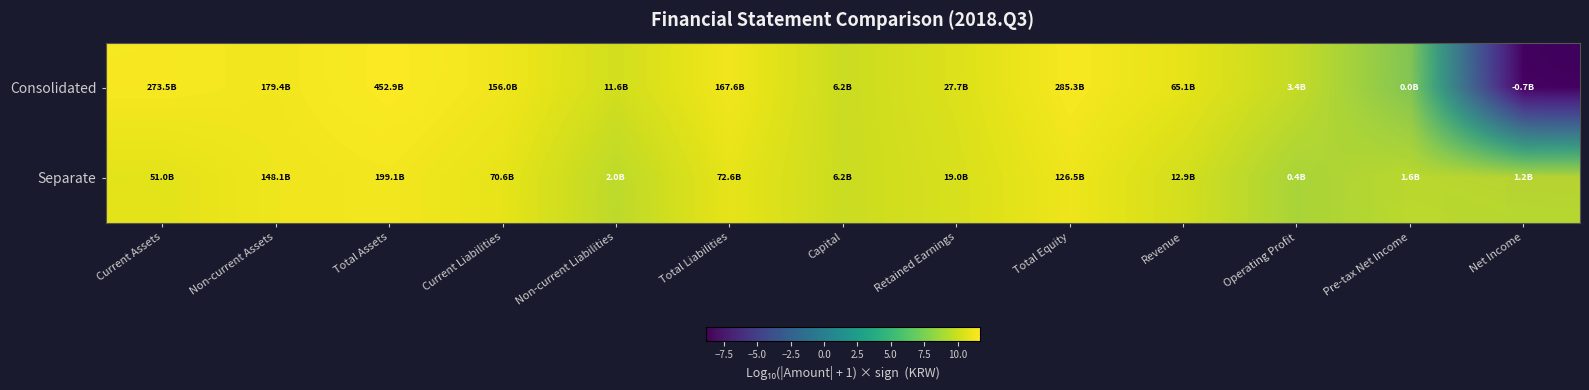

Where is Separate nearest to the value 9?

Net Income